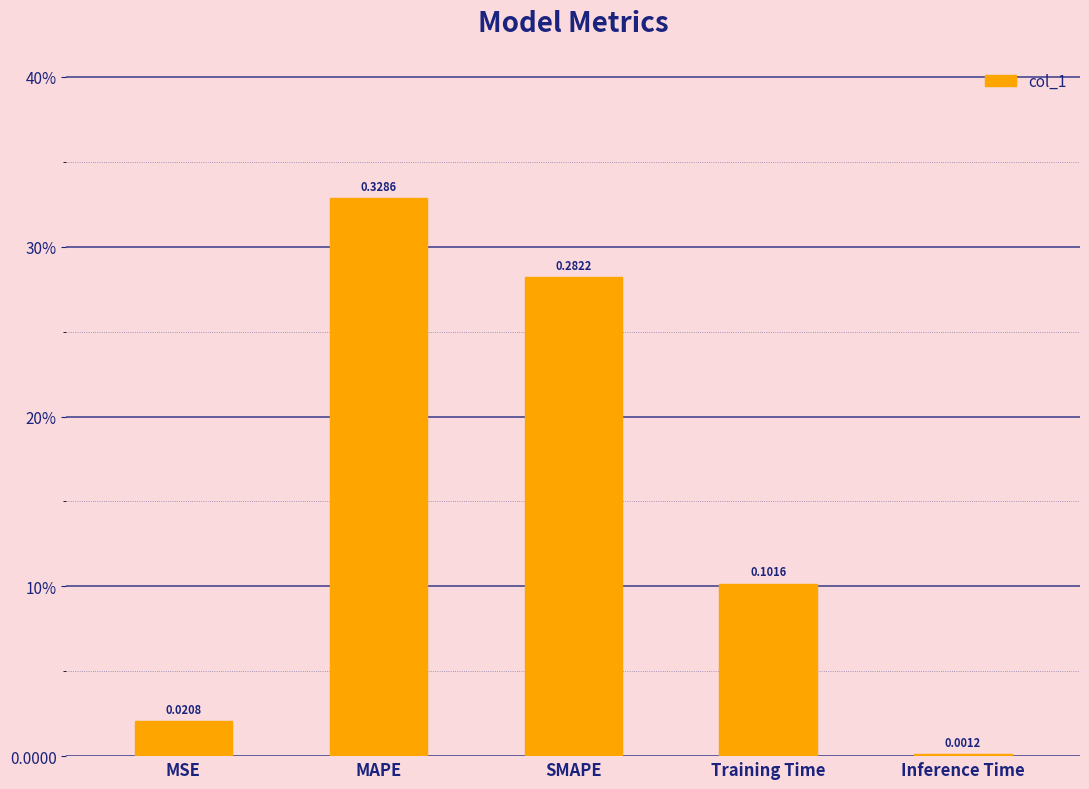

What is the label of the 5th bar from the right?

MSE